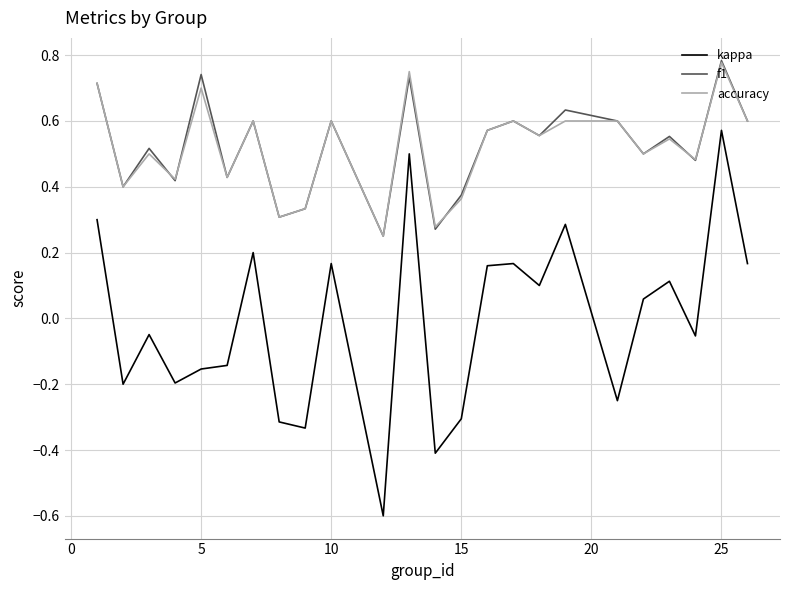

Which series has the widest spread of values?

kappa